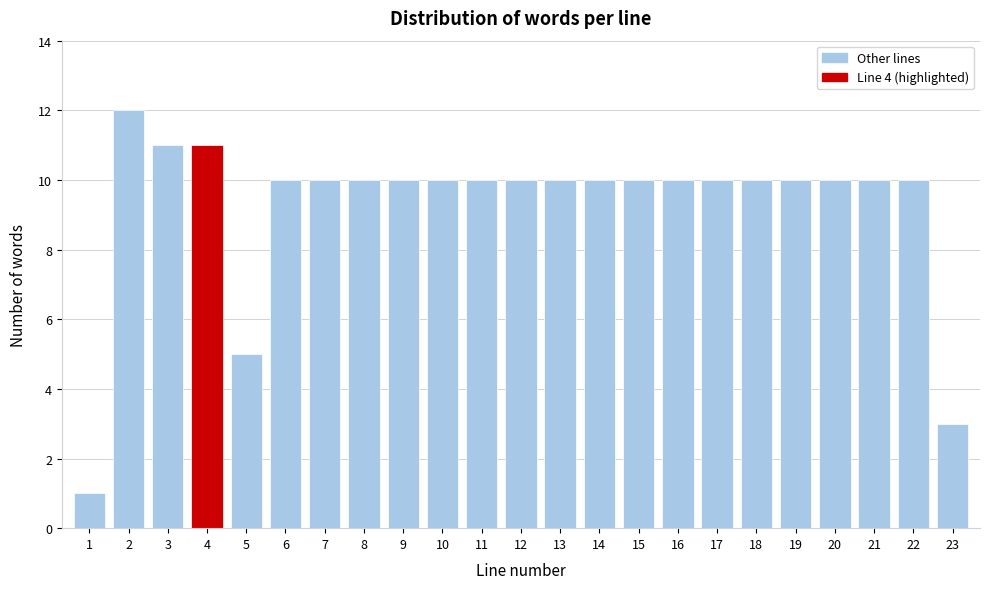

Reading left to right, transcribe all the data shown in this chart.

1	12	11	11	5	10	10	10	10	10	10	10	10	10	10	10	10	10	10	10	10	10	3